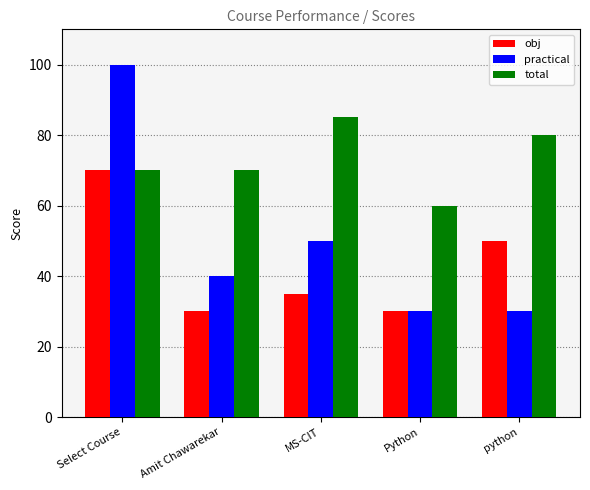

At which category does the chart reach its peak across all series?

Select Course